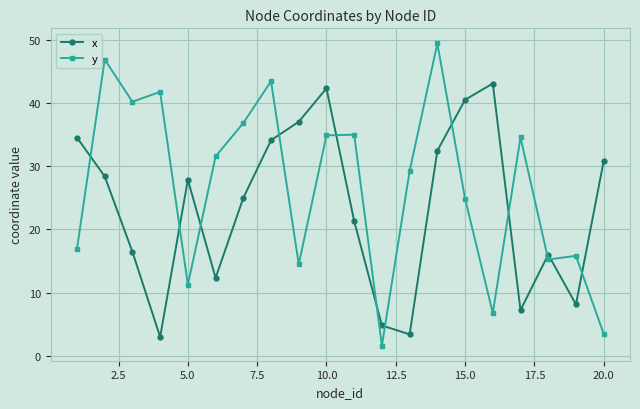

Which series has the widest spread of values?

y